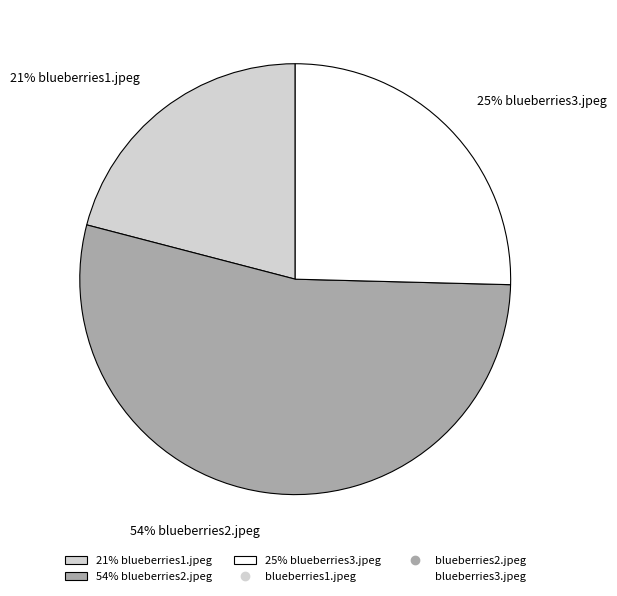

What is the smallest slice in the pie chart?

21% blueberries1.jpeg